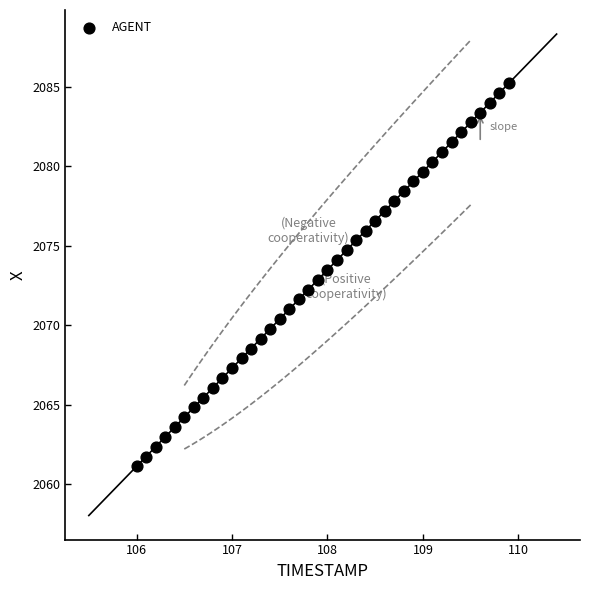

What is the range of X values (max minus min)?

3.9